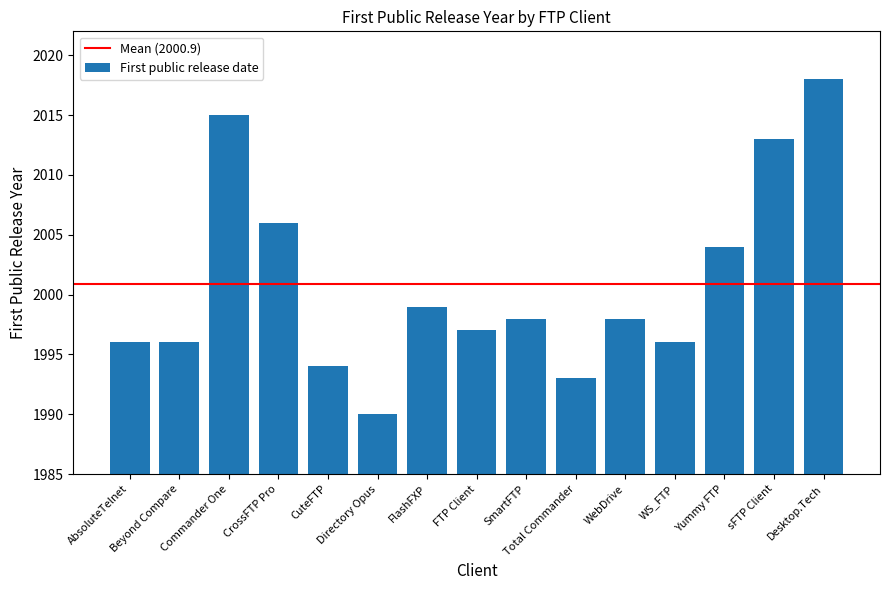

What is the difference between the maximum and minimum values?

28